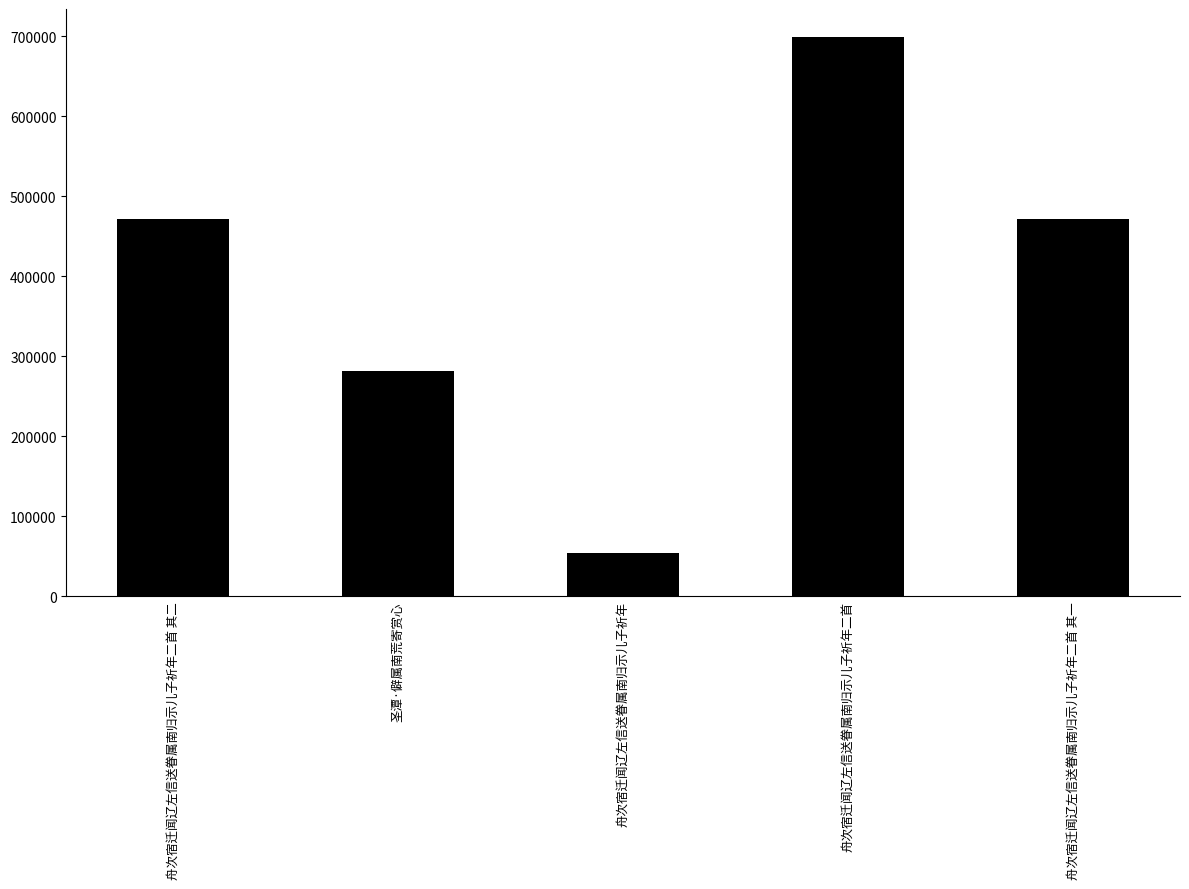

Does the chart contain stacked bars?

No